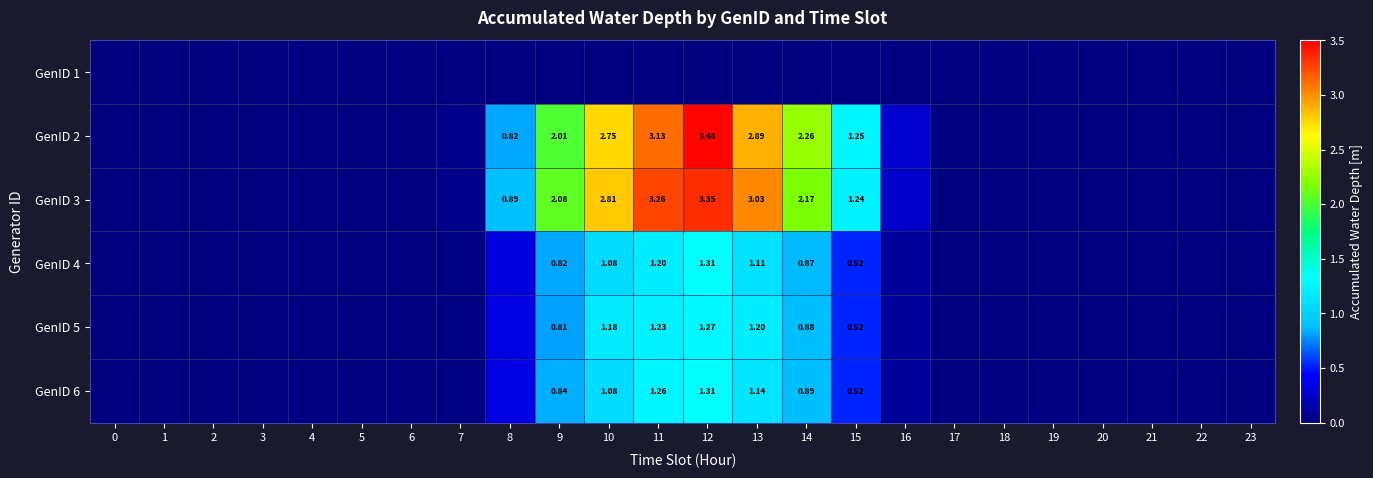

At which category does the chart reach its peak across all series?

12